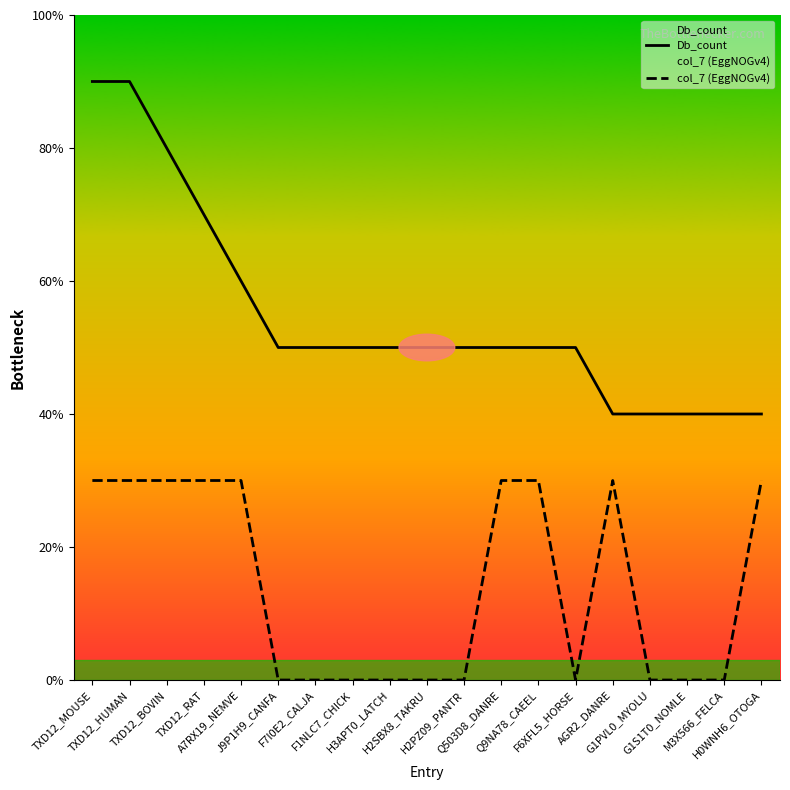

Reading right to left, what are all the values shown in this chart?

Db_count: H0WNH6_OTOGA=4	M3X566_FELCA=4	G1S1T0_NOMLE=4	G1PVL0_MYOLU=4	AGR2_DANRE=4	F6XFL5_HORSE=5	Q9NA78_CAEEL=5	Q503D8_DANRE=5	H2PZ09_PANTR=5	H2SBX8_TAKRU=5	H3APT0_LATCH=5	F1NLC7_CHICK=5	F7I0E2_CALJA=5	J9P1H9_CANFA=5	A7RX19_NEMVE=6	TXD12_RAT=7	TXD12_BOVIN=8	TXD12_HUMAN=9	TXD12_MOUSE=9
col_7 (EggNOGv4): H0WNH6_OTOGA=3	M3X566_FELCA=0	G1S1T0_NOMLE=0	G1PVL0_MYOLU=0	AGR2_DANRE=3	F6XFL5_HORSE=0	Q9NA78_CAEEL=3	Q503D8_DANRE=3	H2PZ09_PANTR=0	H2SBX8_TAKRU=0	H3APT0_LATCH=0	F1NLC7_CHICK=0	F7I0E2_CALJA=0	J9P1H9_CANFA=0	A7RX19_NEMVE=3	TXD12_RAT=3	TXD12_BOVIN=3	TXD12_HUMAN=3	TXD12_MOUSE=3